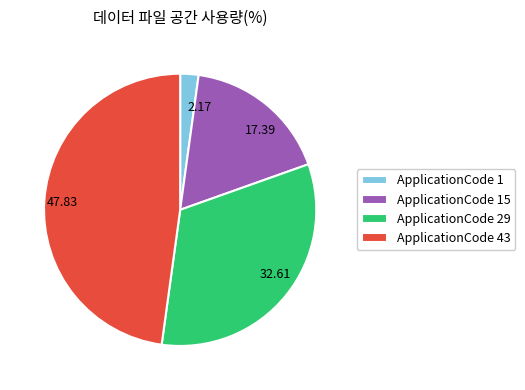

Is there any slice that represents more than half of the pie?

No